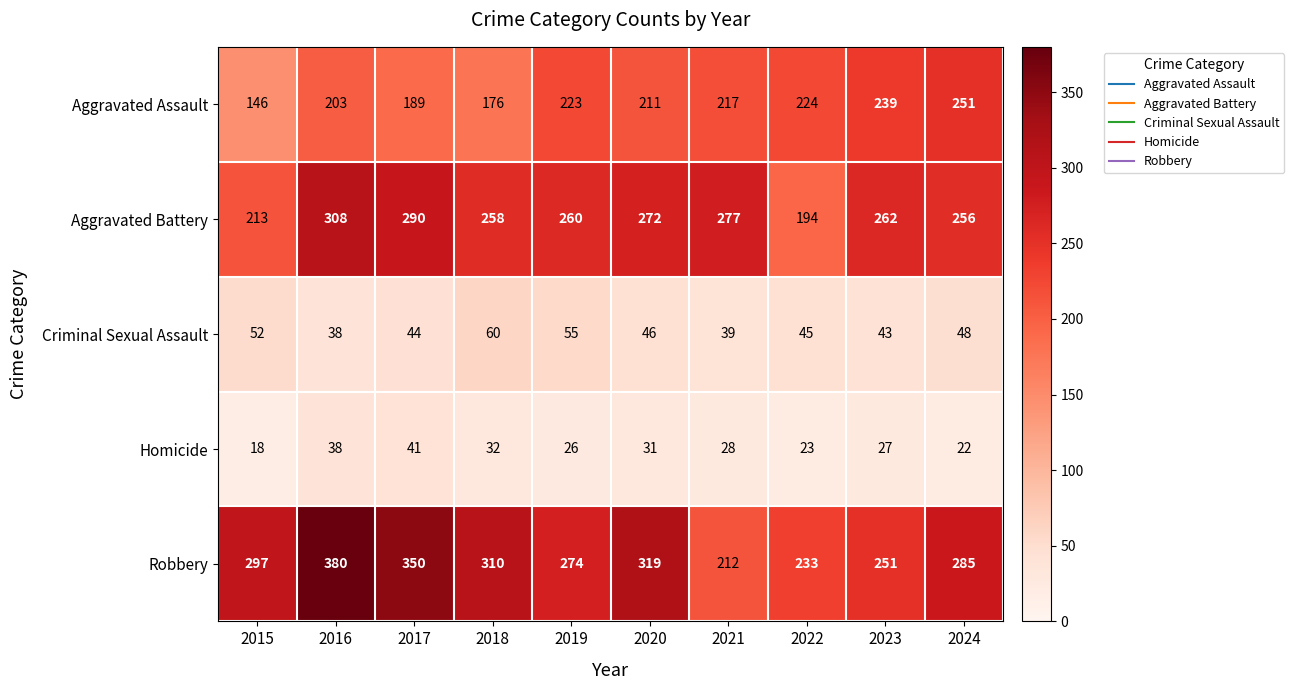

Which category has the lowest value across all series?

2015